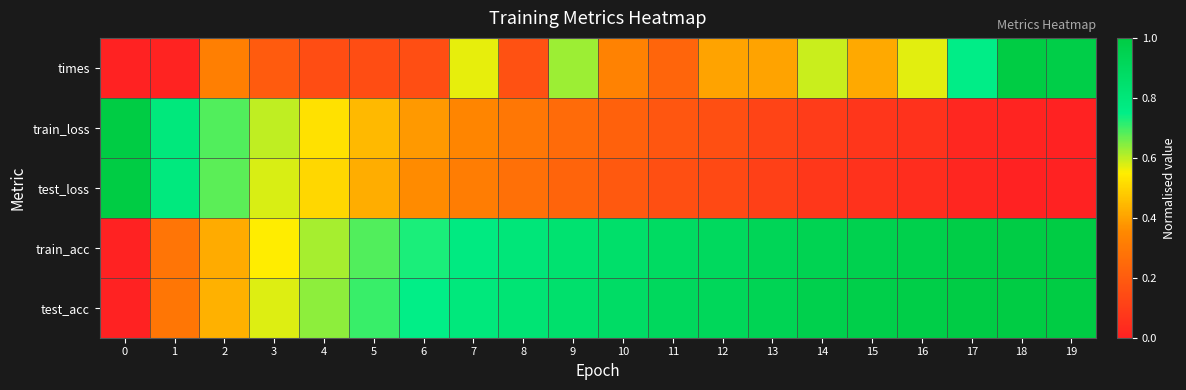

Which series has the largest range (max minus min)?

times